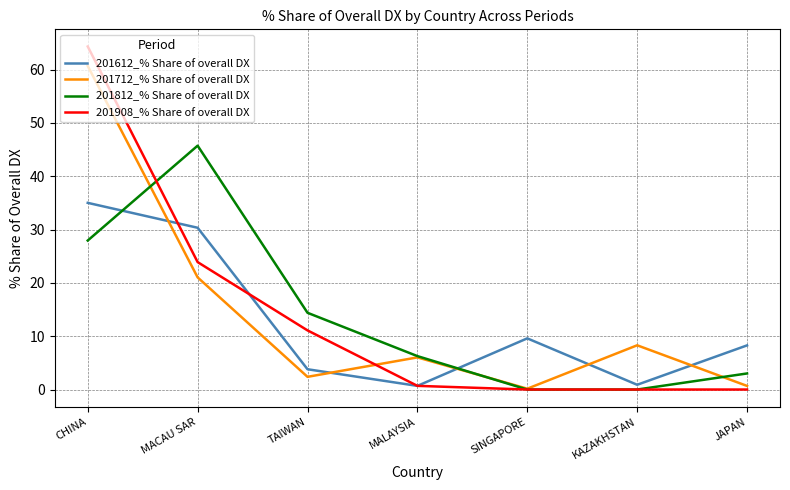

Is the value of 201712_% Share of overall DX at TAIWAN greater than the value of 201812_% Share of overall DX at TAIWAN?

No